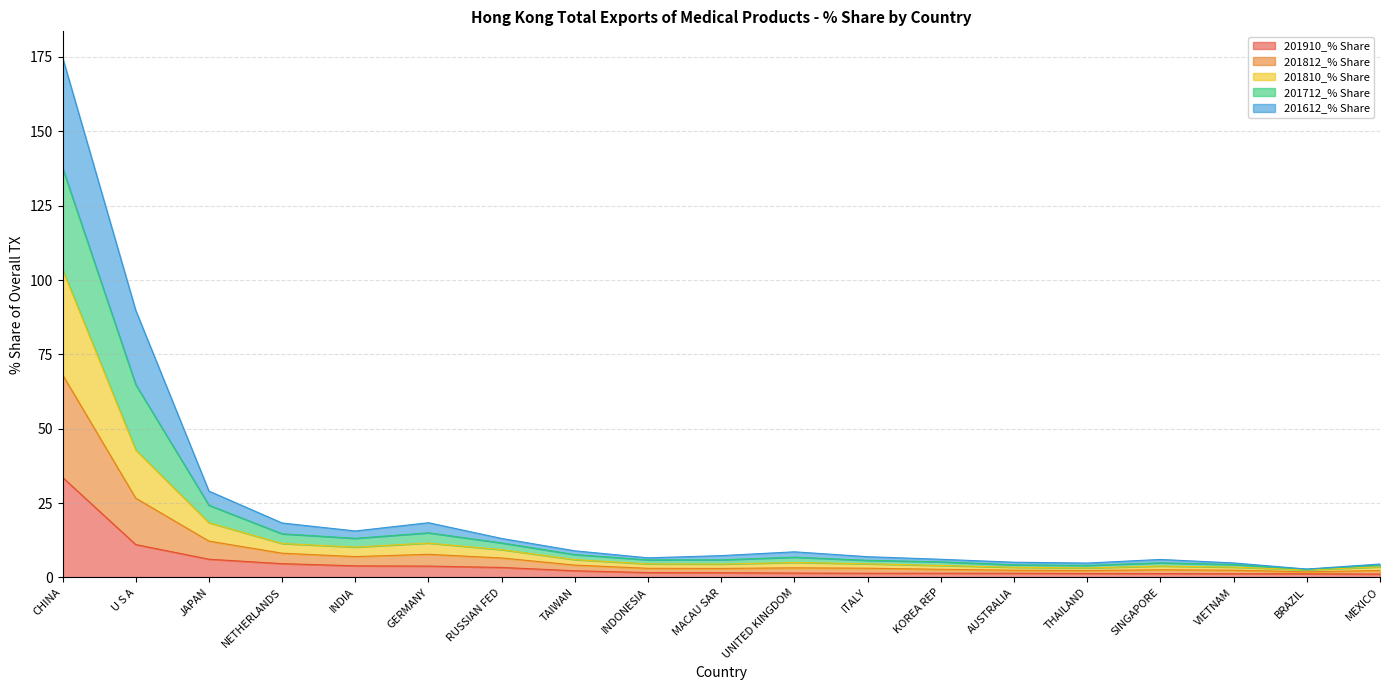

Which series has the widest spread of values?

201712_% Share